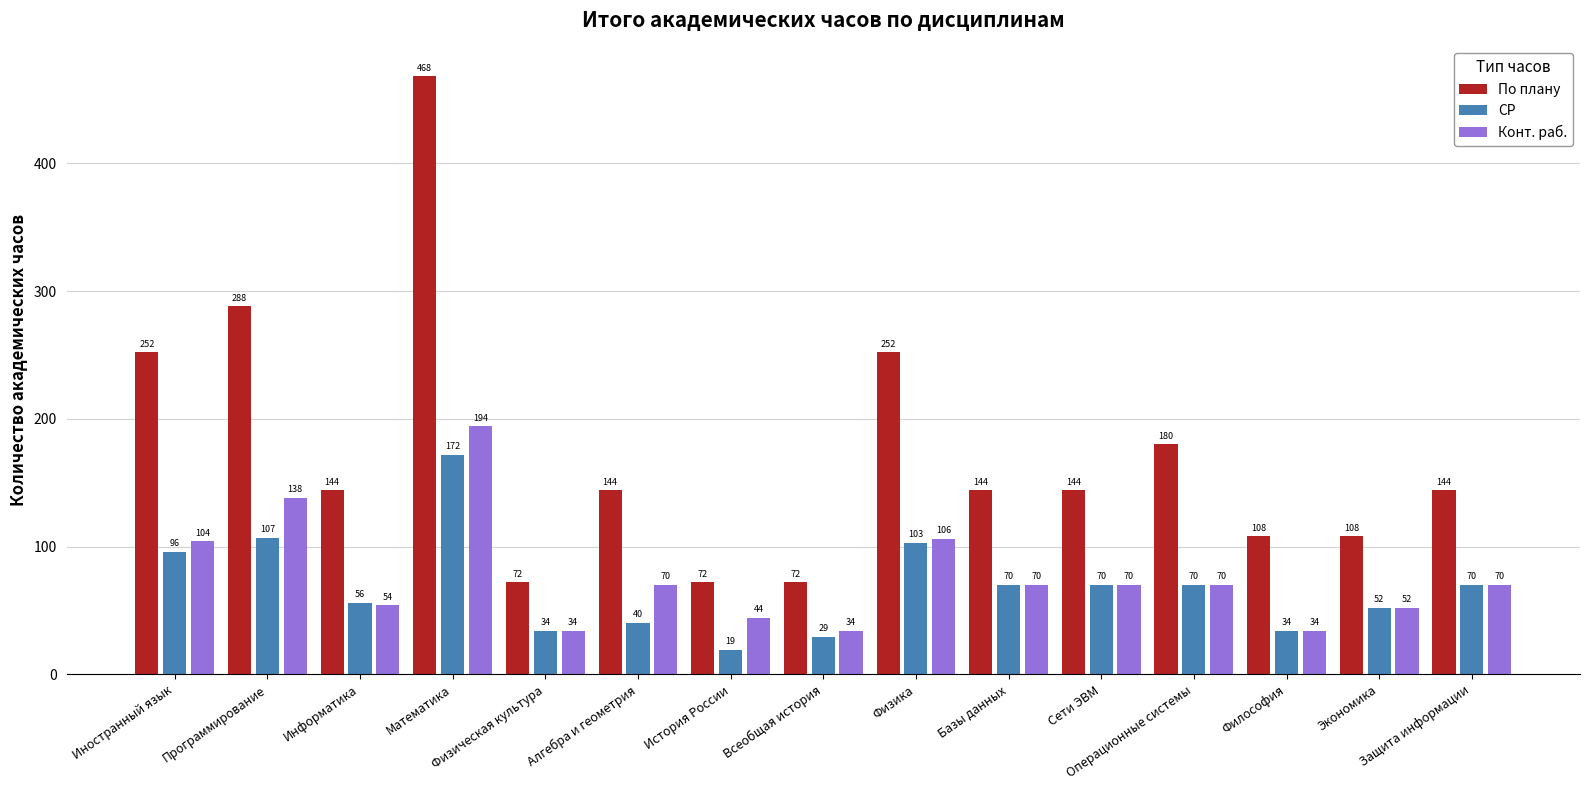

Read the По плану value at Сети ЭВМ, to the nearest 50.

150